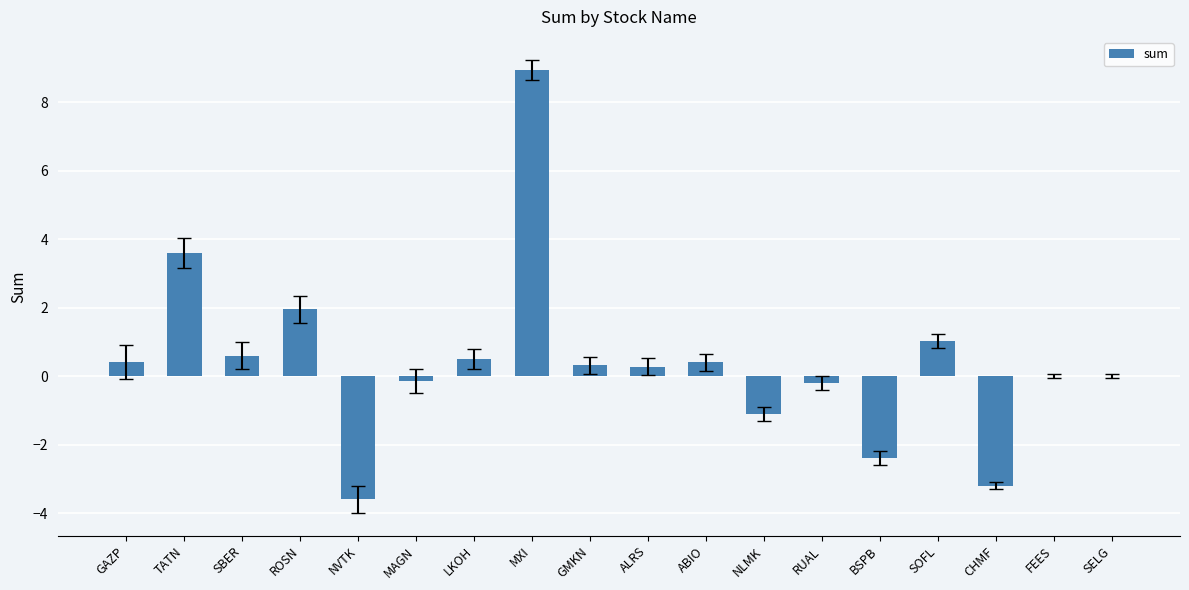

Which label corresponds to the largest value in the chart?

MXI